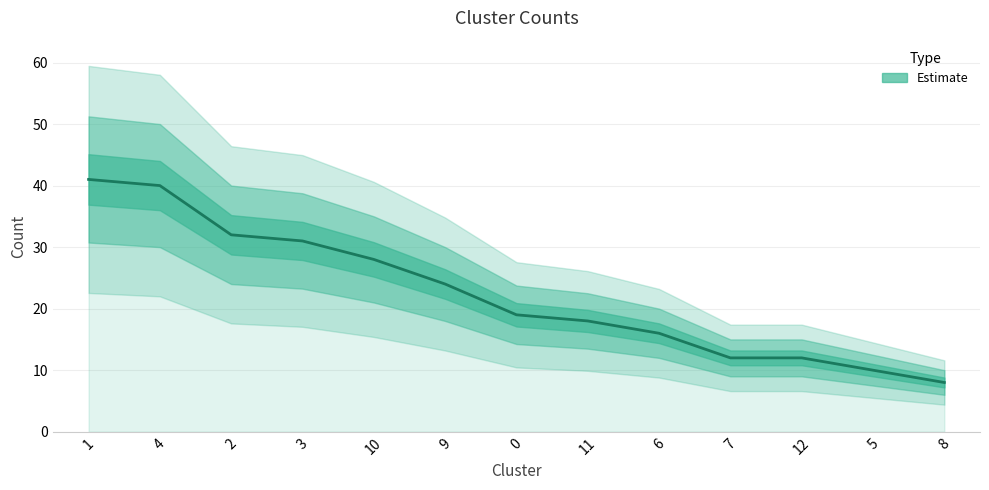

What is the difference between the values at 2 and 6?

16